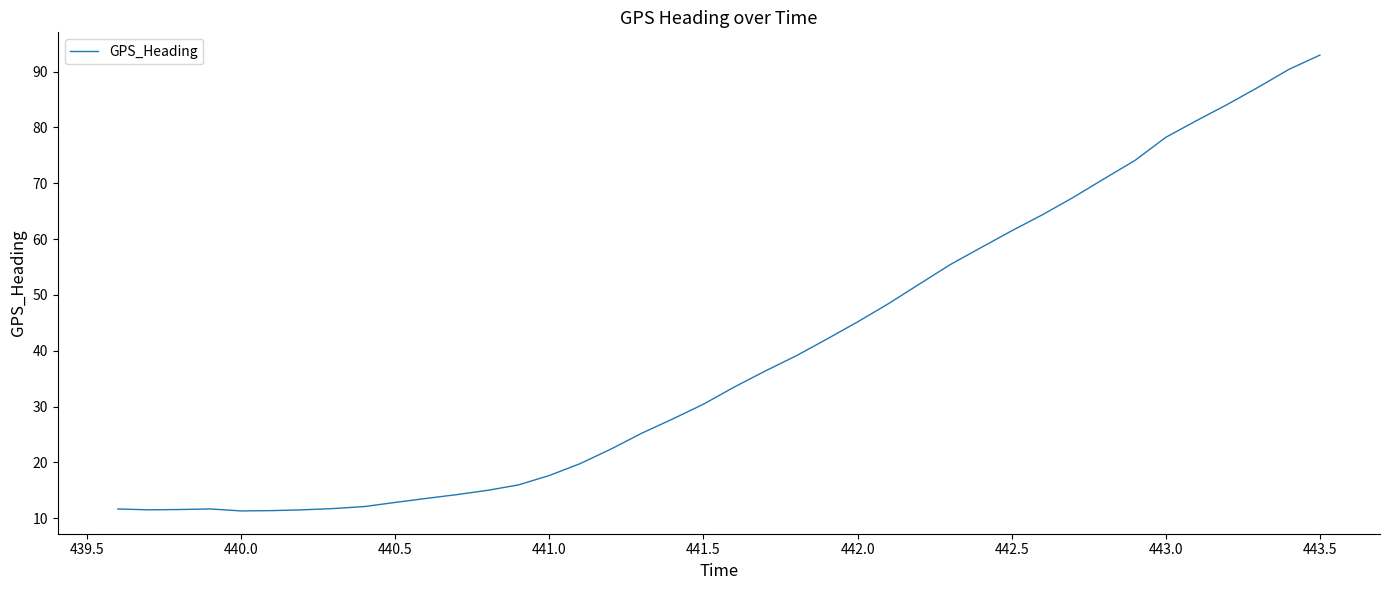

What is the difference between the maximum and minimum values?

81.7